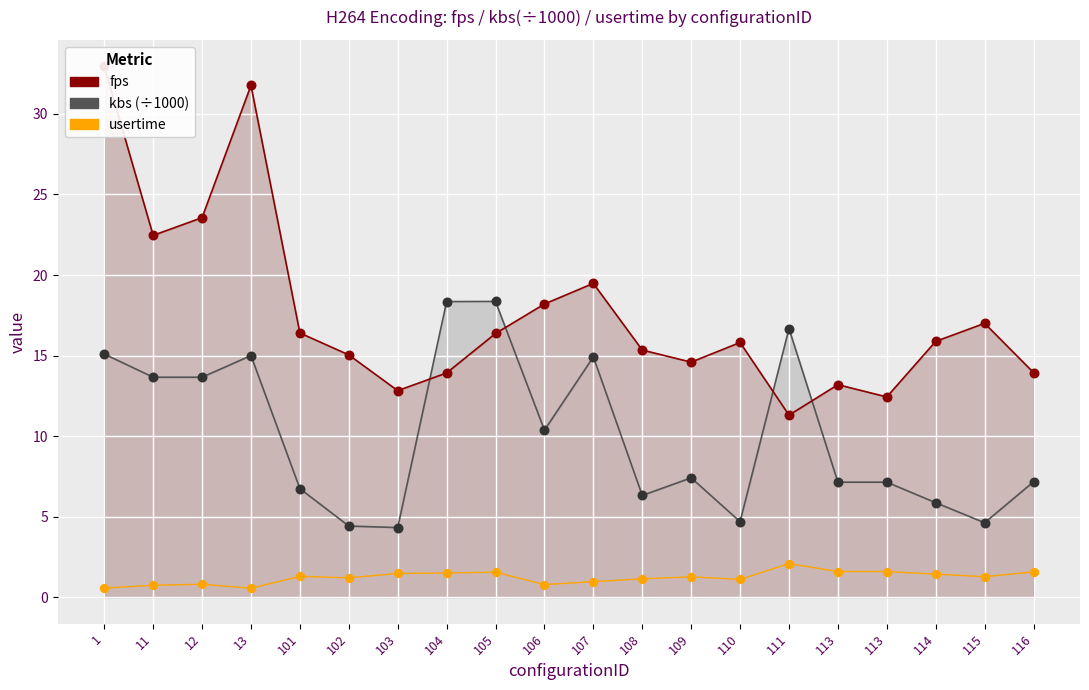

Which series has the largest total across all categories?

fps